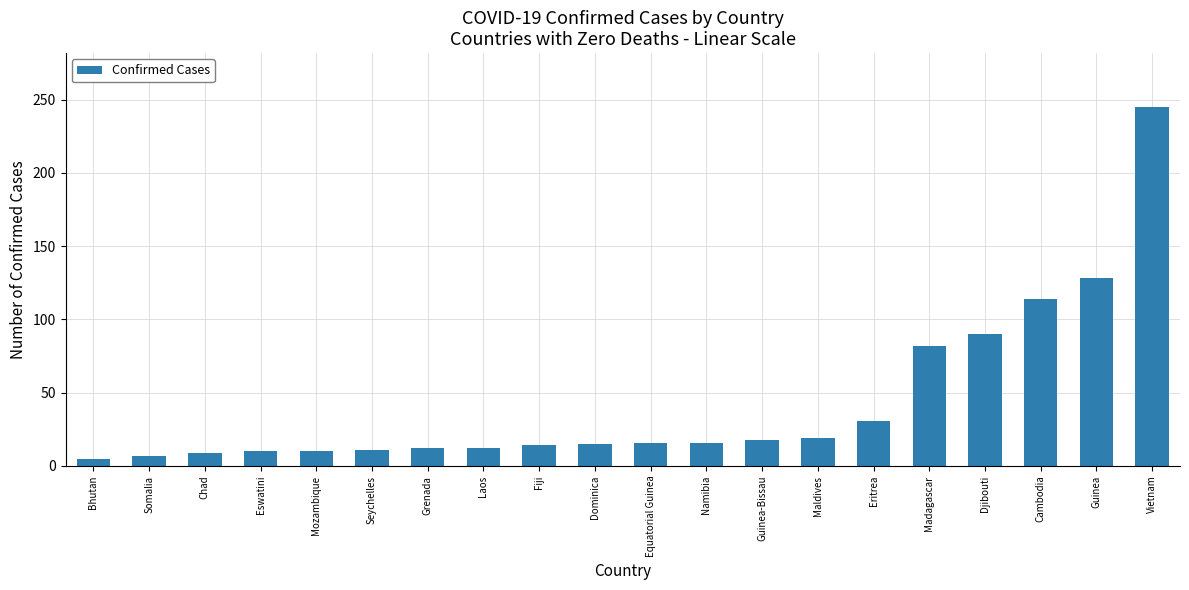

What is the label of the 7th bar from the right?

Maldives